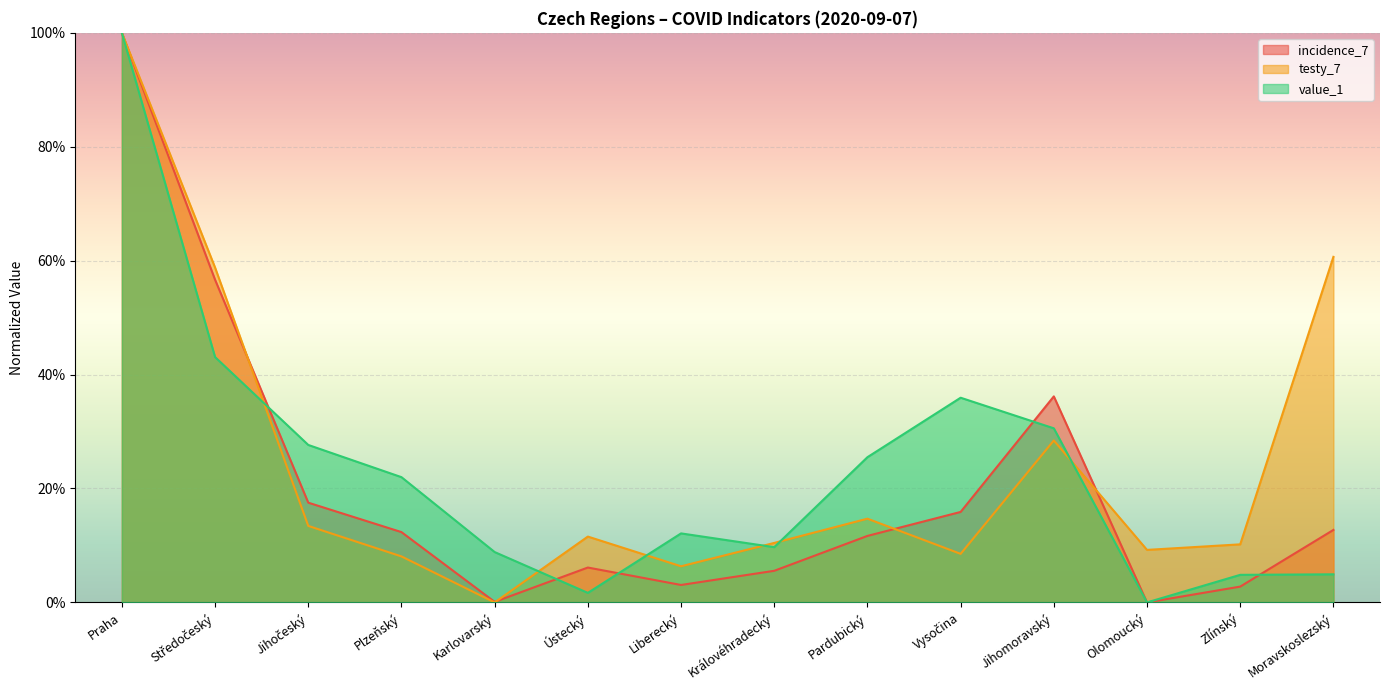

What is the average value of the value_1 series?

0.2